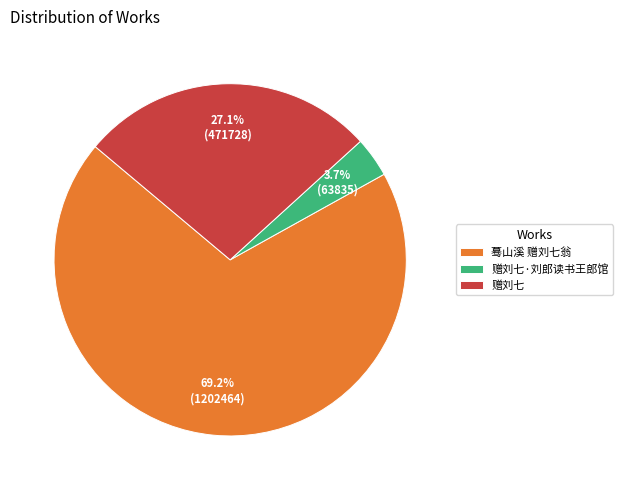

What percentage is the 蓦山溪 赠刘七翁 slice, to the nearest percent?

69%